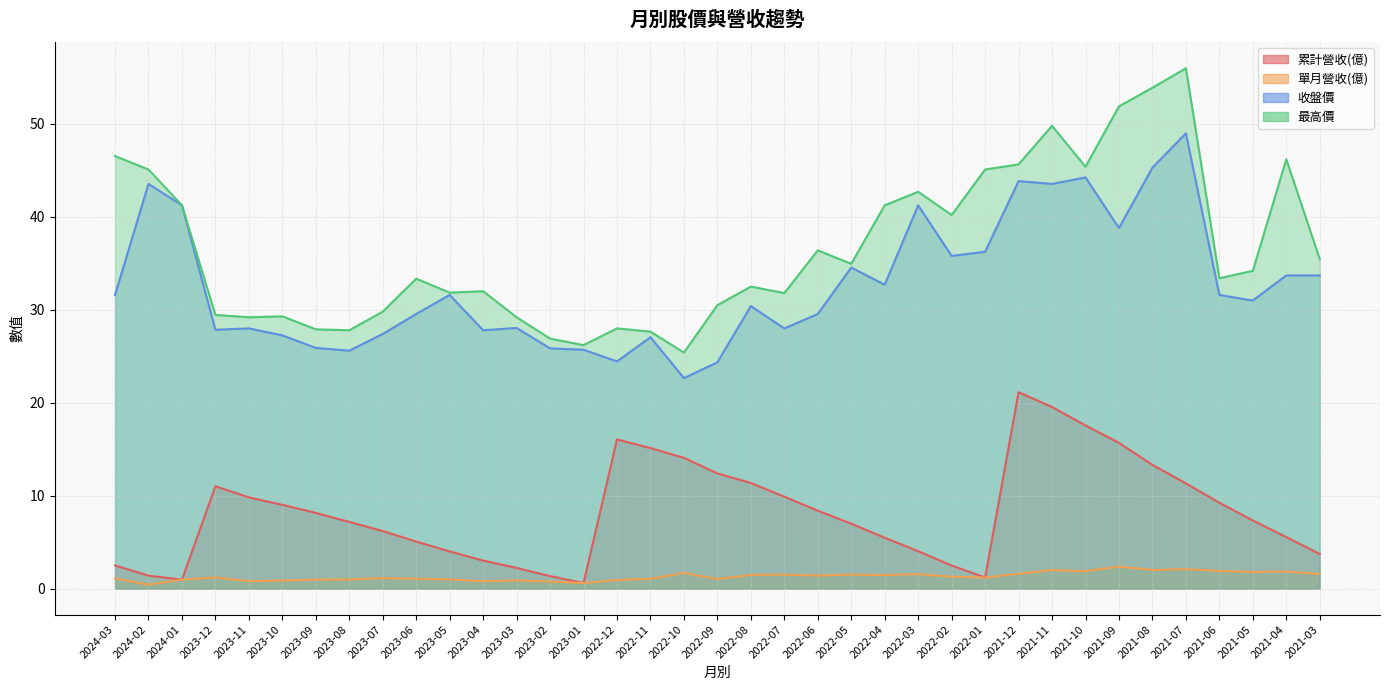

How many interior local valleys does the 收盤價 series have?

11